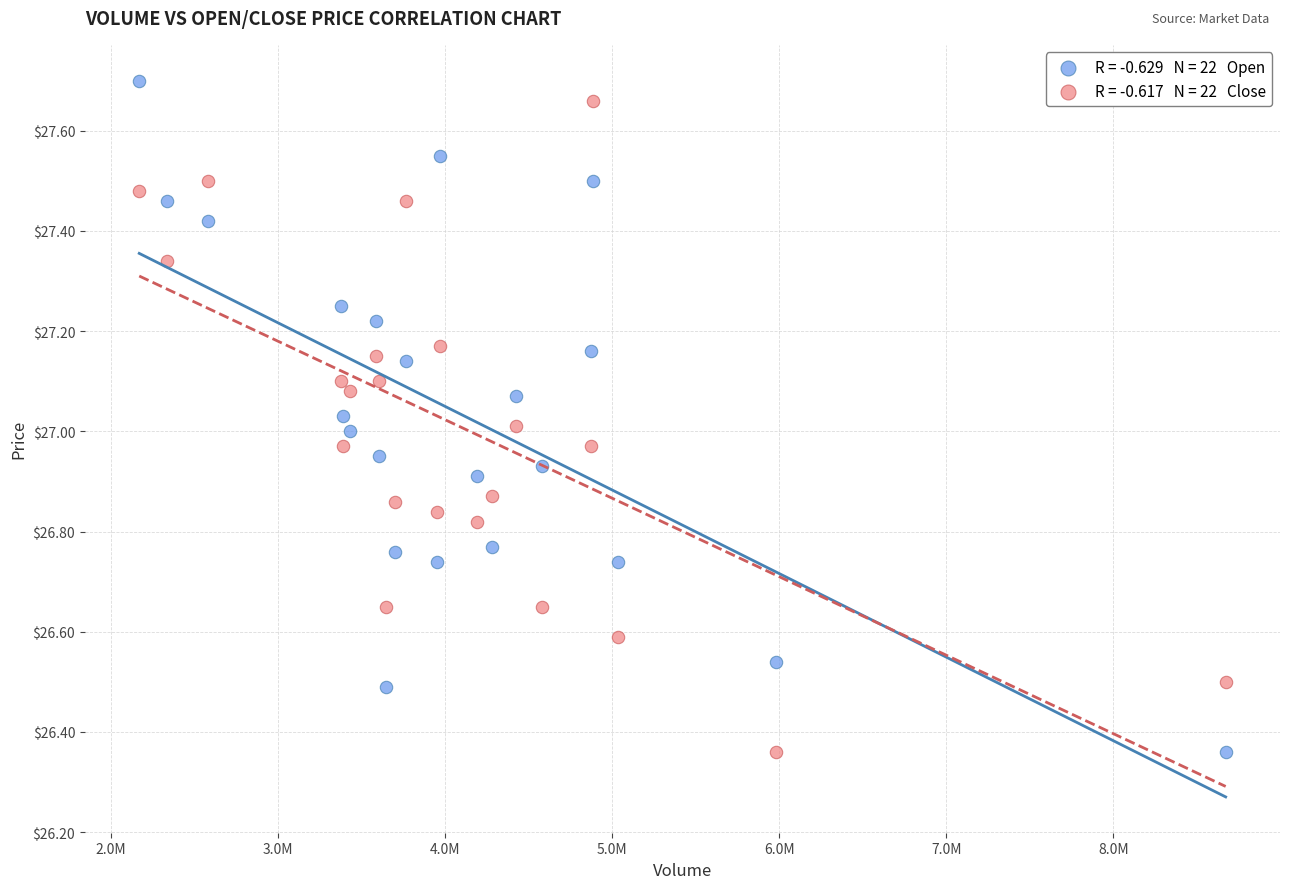

Across all data points, what is the range of Y values (max minus min)?

1.3